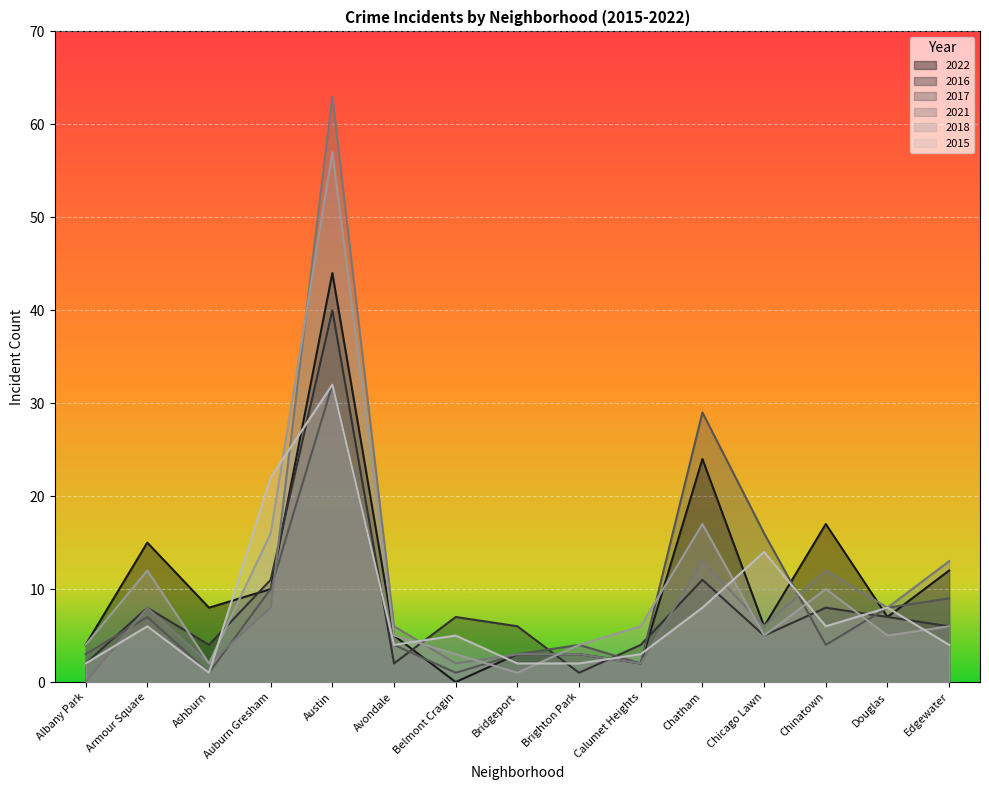

Which series has the widest spread of values?

2021